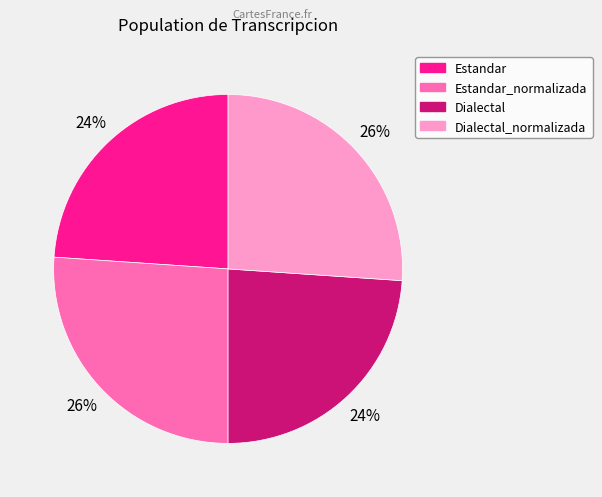

How many segments does this pie chart have?

4